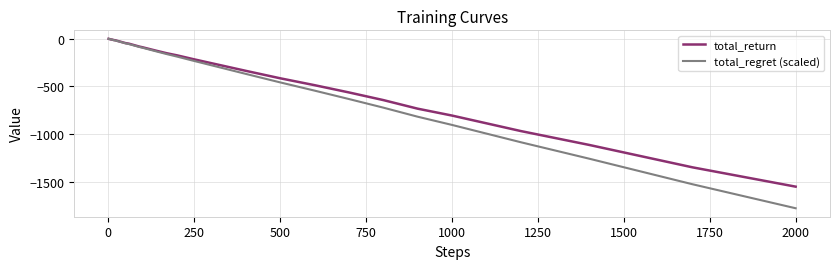

Which series has the widest spread of values?

total_regret (scaled)